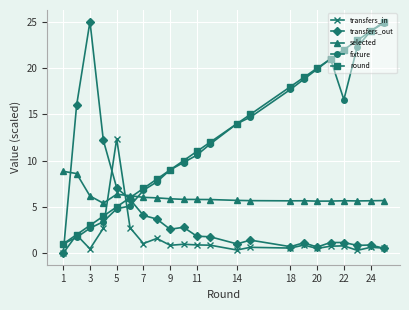

How many times do fixture and transfers_out cross each other?

2